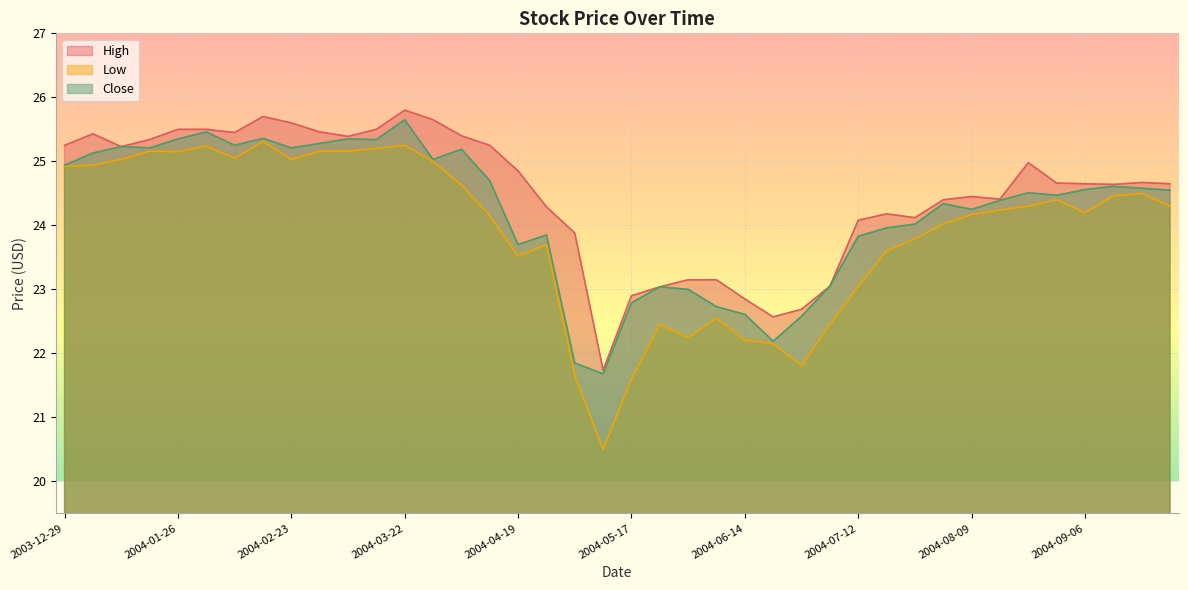

Where is Close nearest to the value 23?

2004-05-31